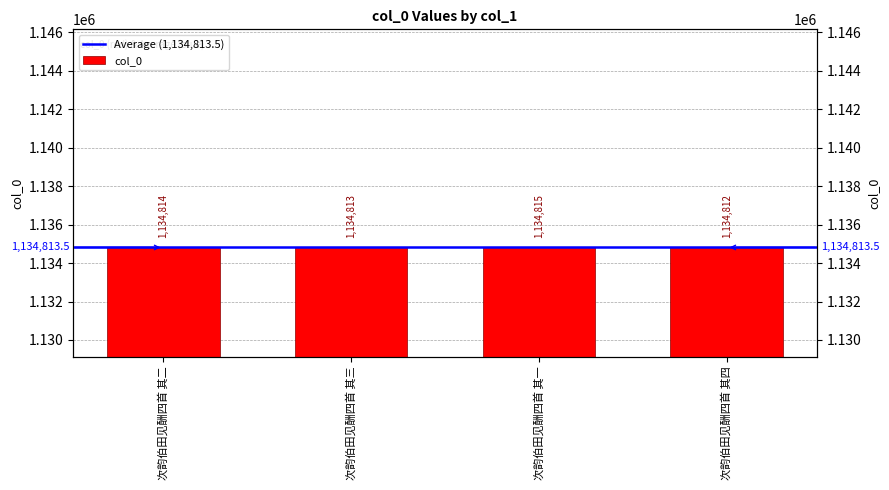

How many values are between 1134813 and 1134815?

3